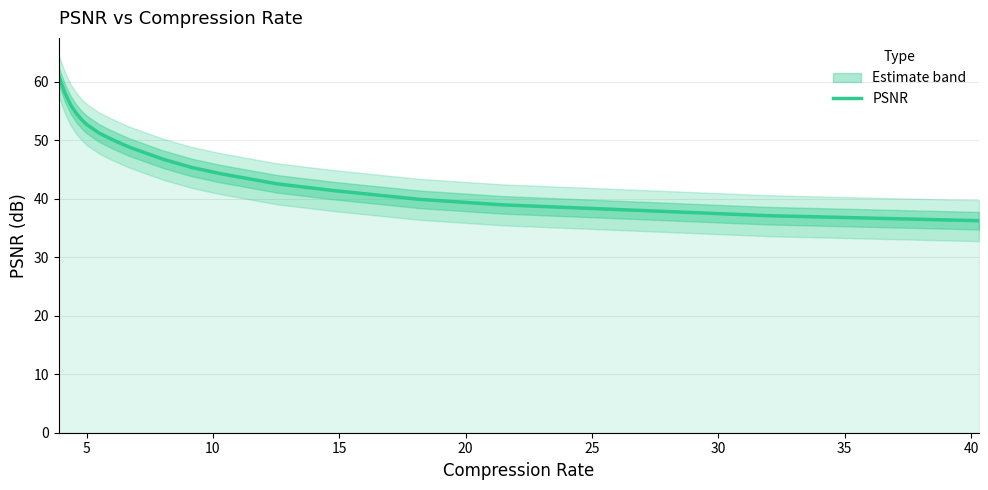

True or false: the data has more than 1 interior local peaks.

False